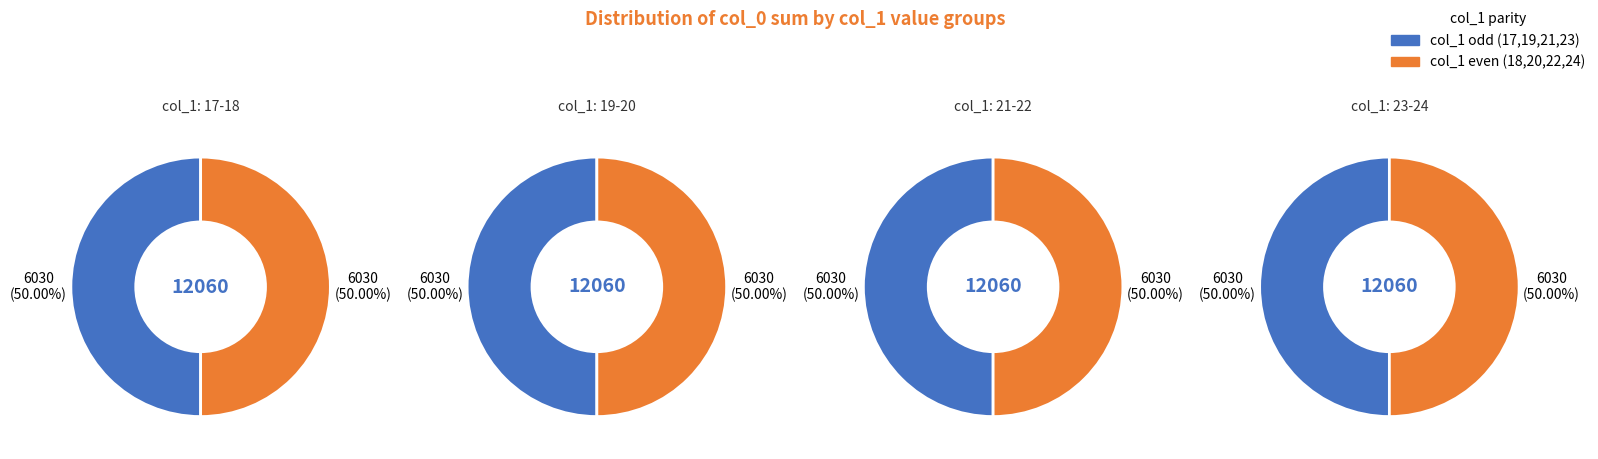

Is the sum of 18 and 23 greater than half?

No